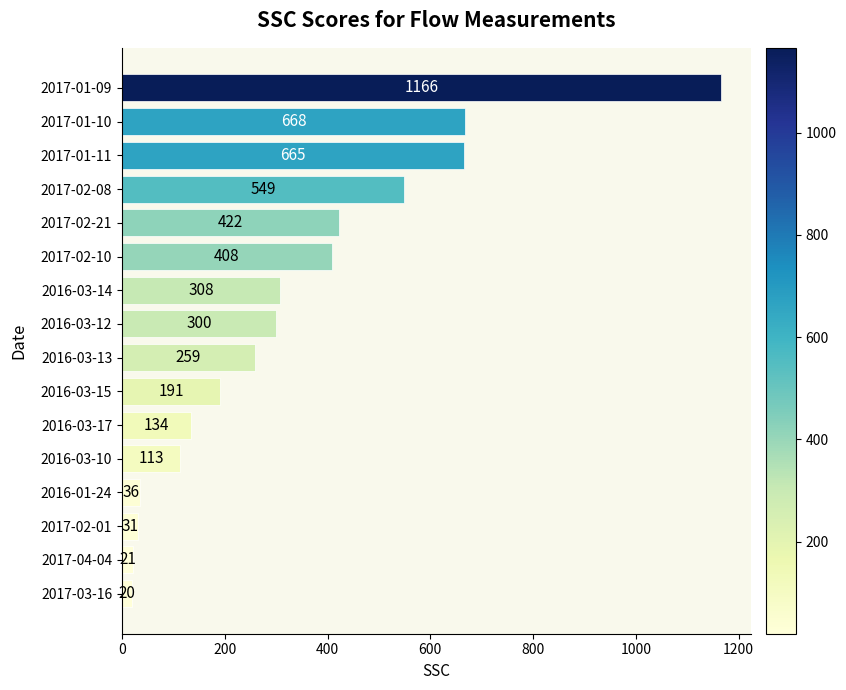

What is the ratio of the value at 2017-02-21 to the value at 2016-01-24?

11.7